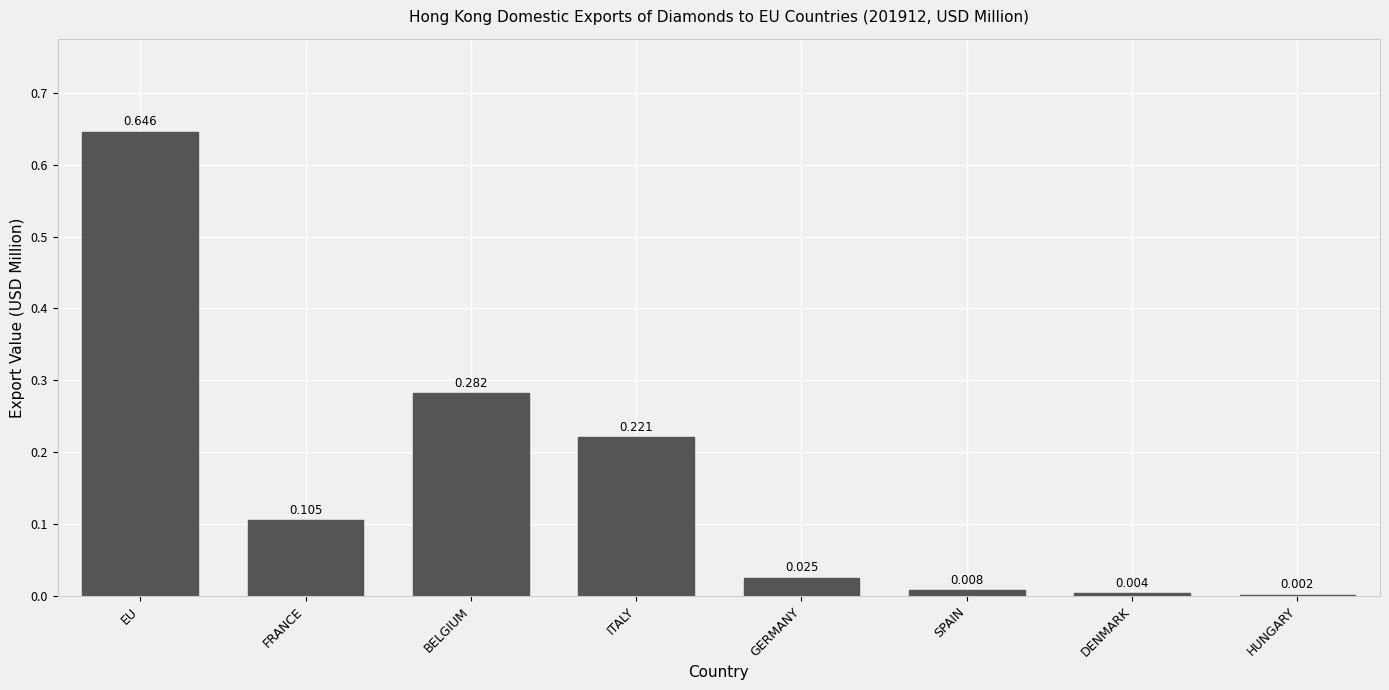

Which label corresponds to the largest value in the chart?

EU